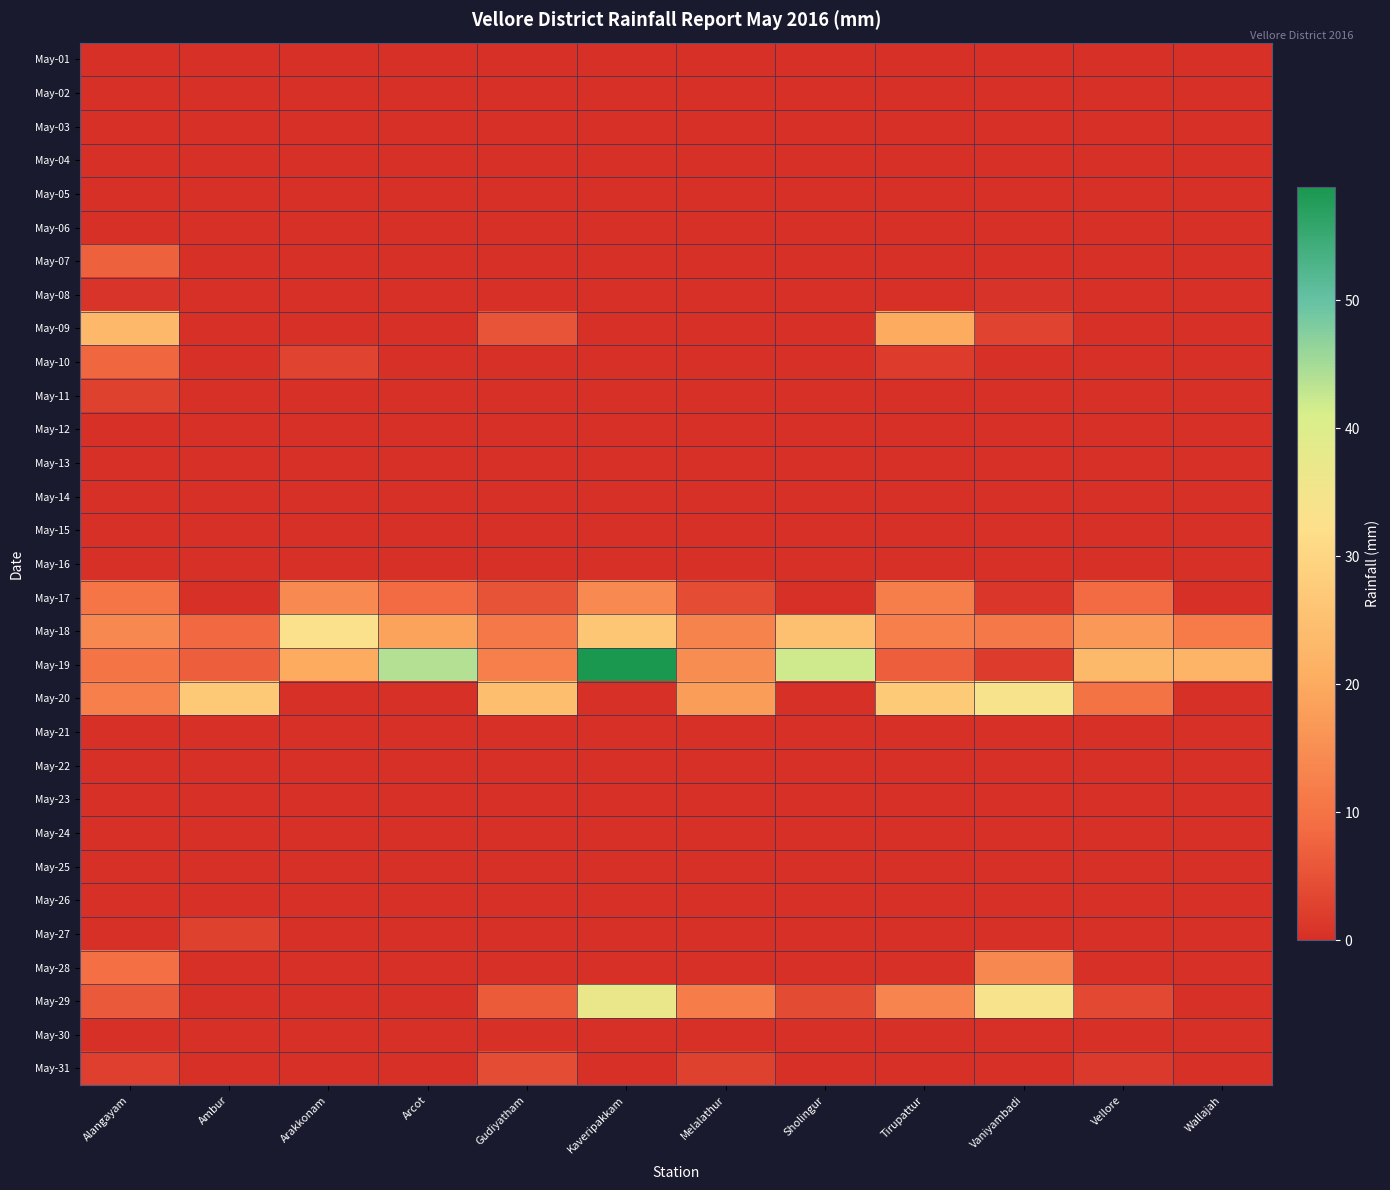

What is the total value across all series at Arcot?

71.0